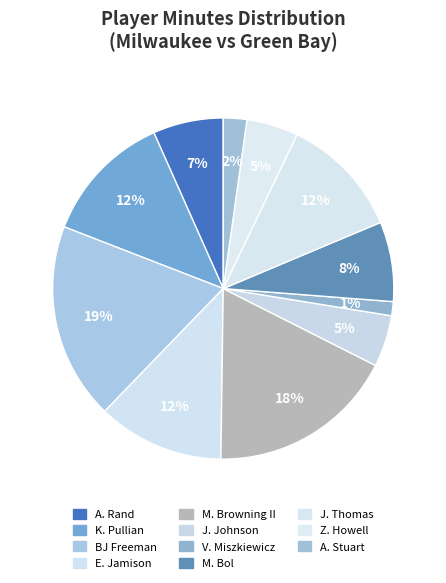

How many segments does this pie chart have?

11